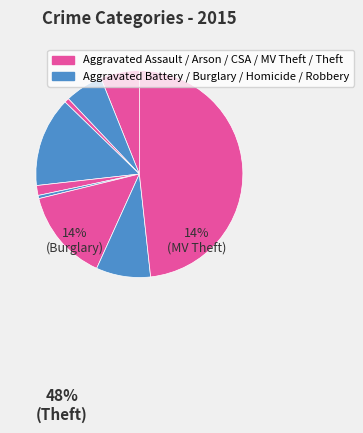

How many segments does this pie chart have?

9